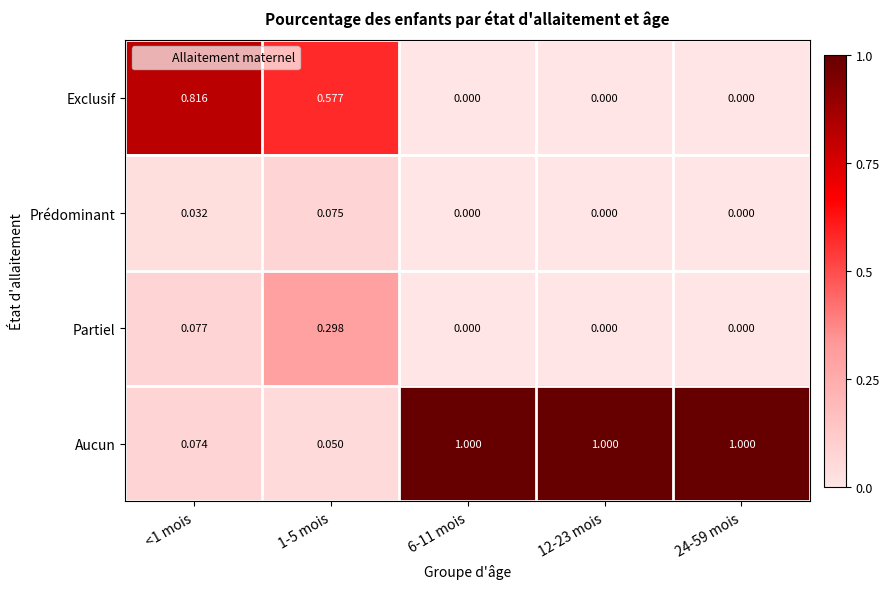

List the series in order of their peak value, lowest first.

Prédominant, Partiel, Exclusif, Aucun